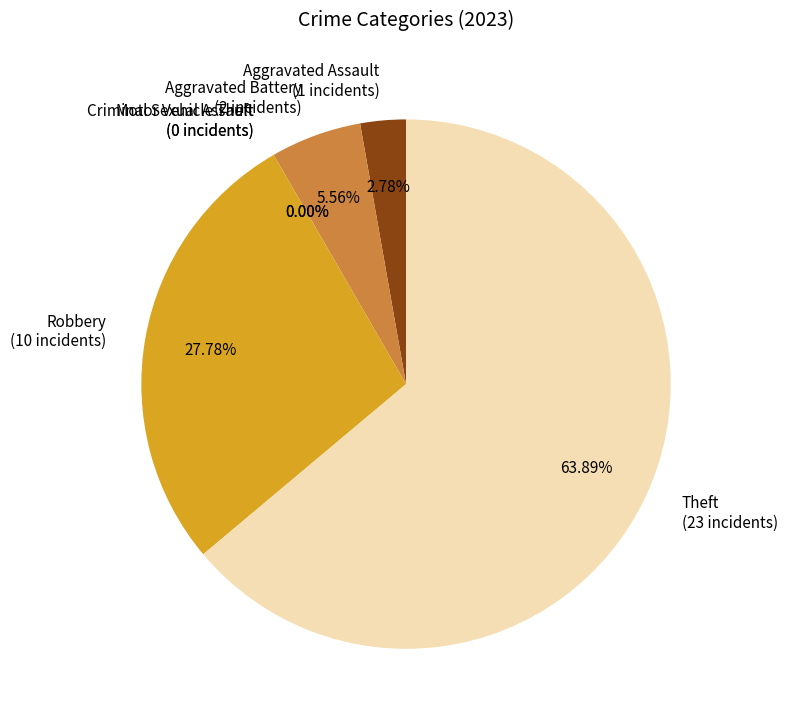

What is the change in value from Criminal Sexual Assault to Theft?

+23